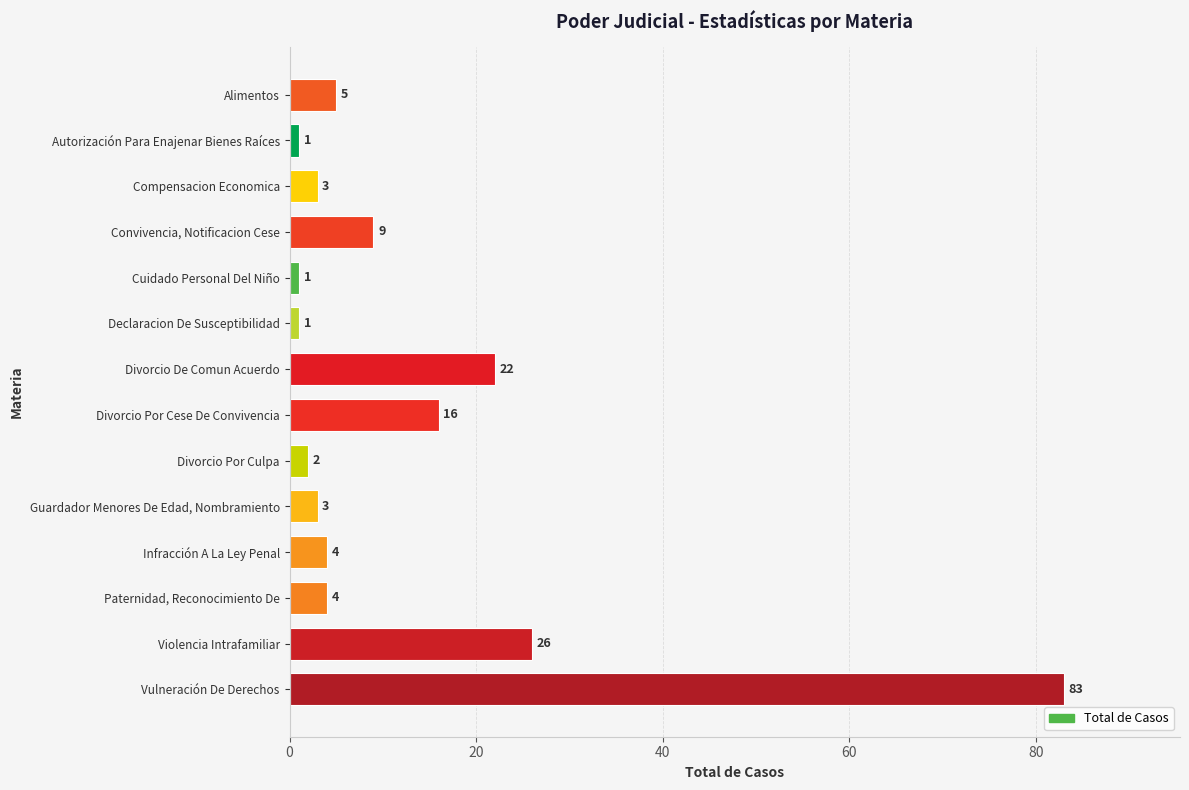

At which category does the chart reach its peak across all series?

Vulneración De Derechos